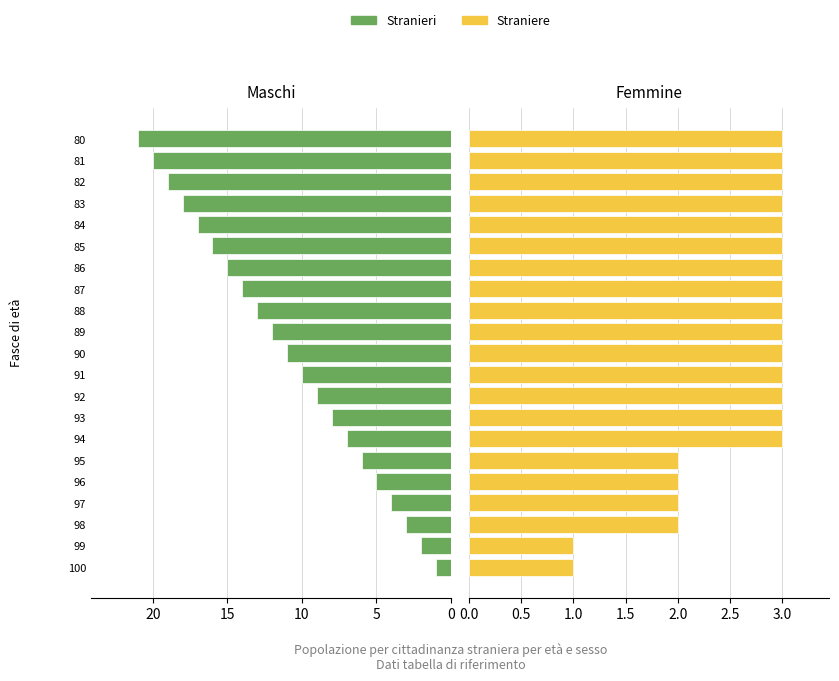

What is the sum of all Straniere values?

55